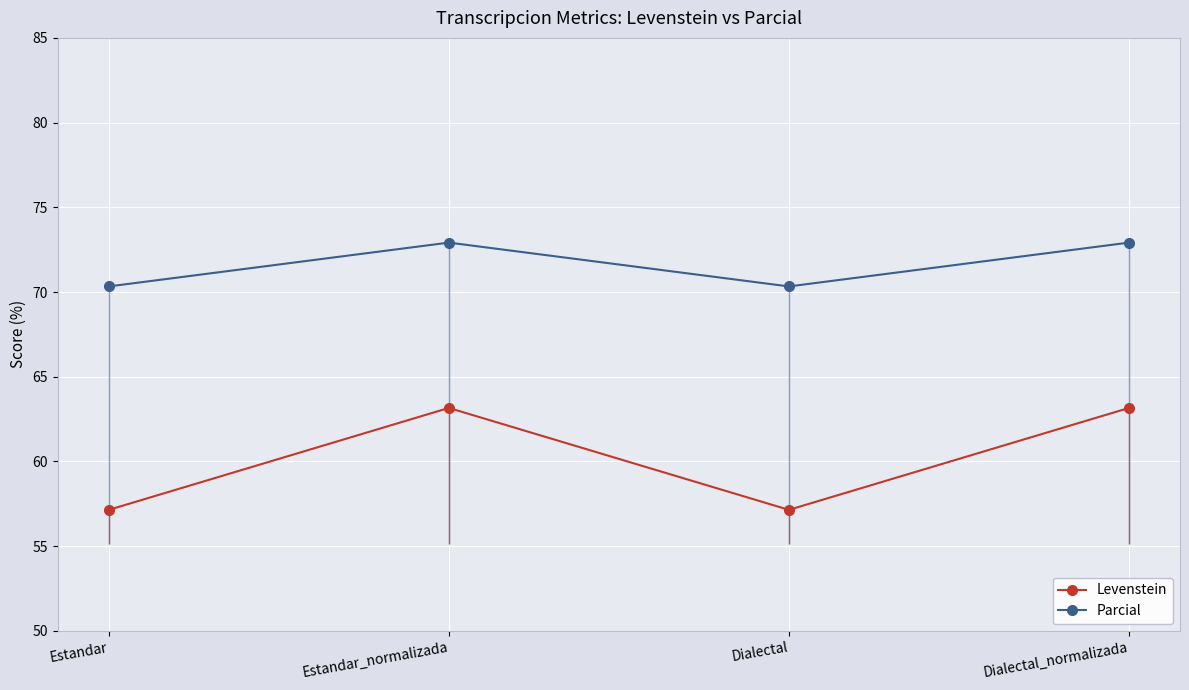

The value of Parcial at Dialectal_normalizada is 38.1. True or false?

False